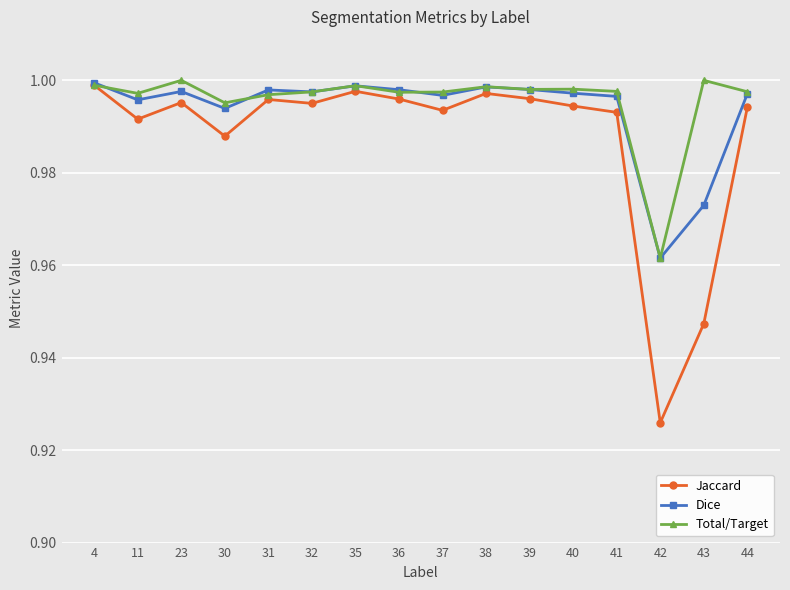

In Total/Target, how many points are higher than both neighbors (excluding endpoints)?

5